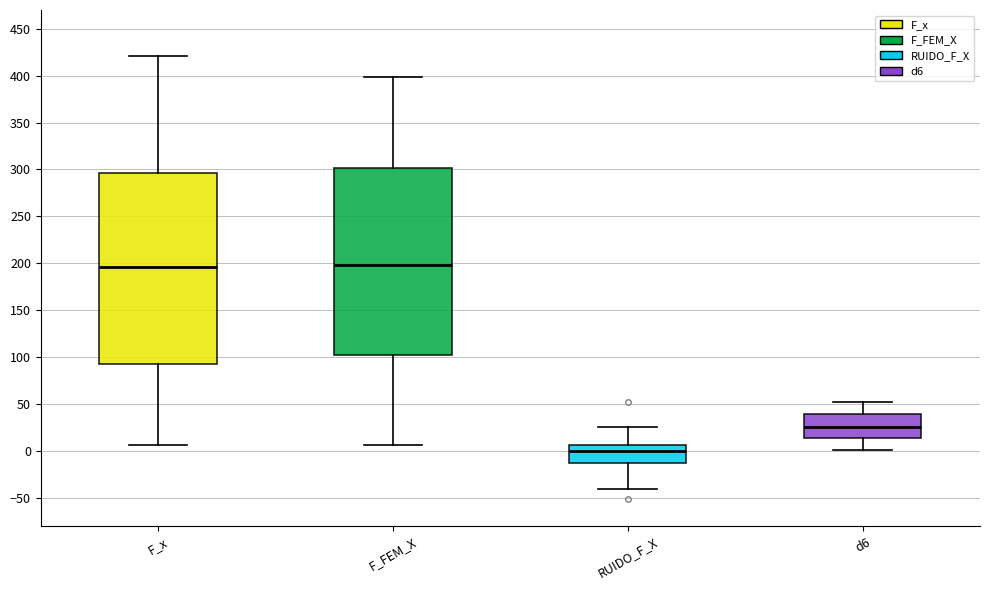

Where does the upper whisker of the box for F_FEM_X end on the y-axis? The values are not printed on the chart, so give them approximately, as read against the axis.

400